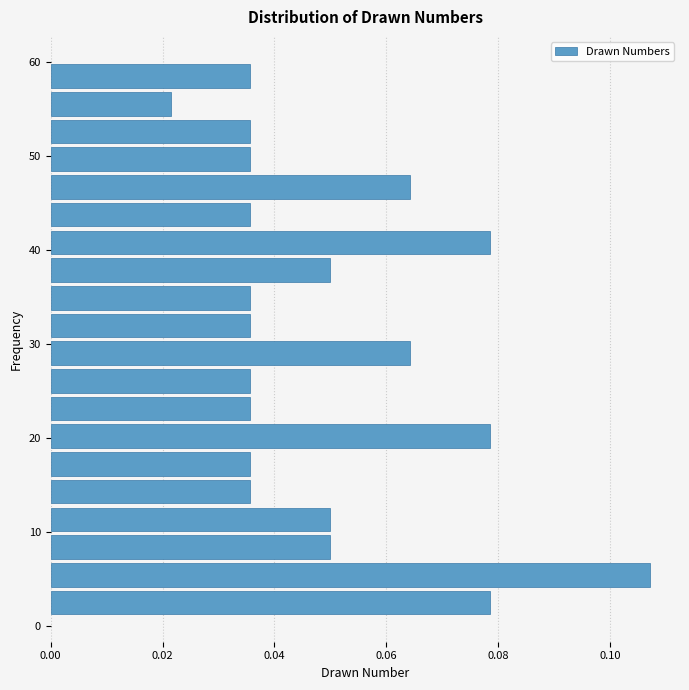

Read against the y-axis, roughly where is the centre of the longest bar?

5